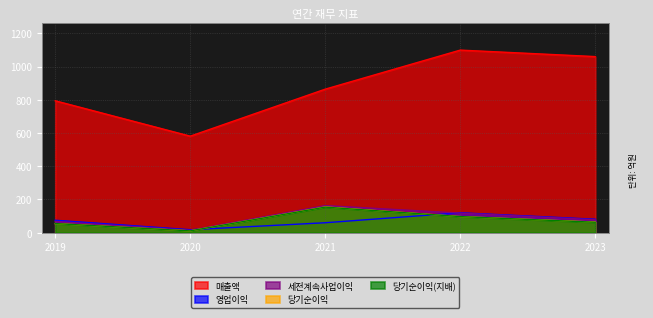

In 세전계속사업이익, how many points are lower than both neighbors (excluding endpoints)?

1